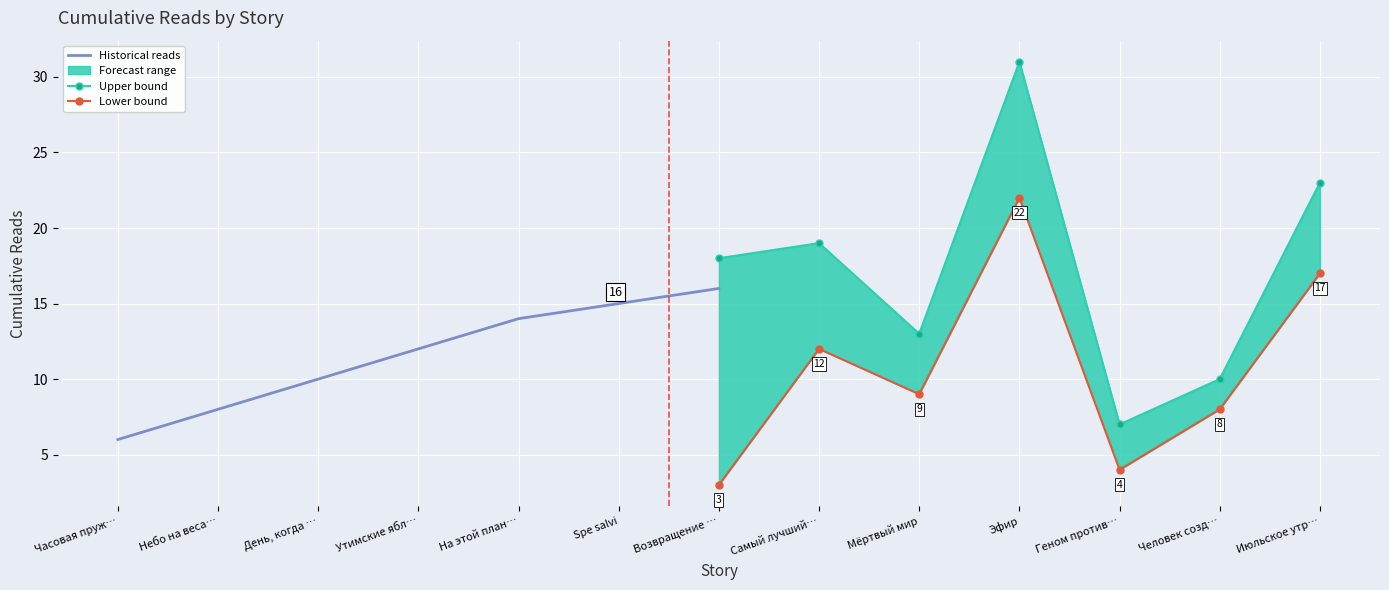

What is the highest value of the Upper bound series?

31